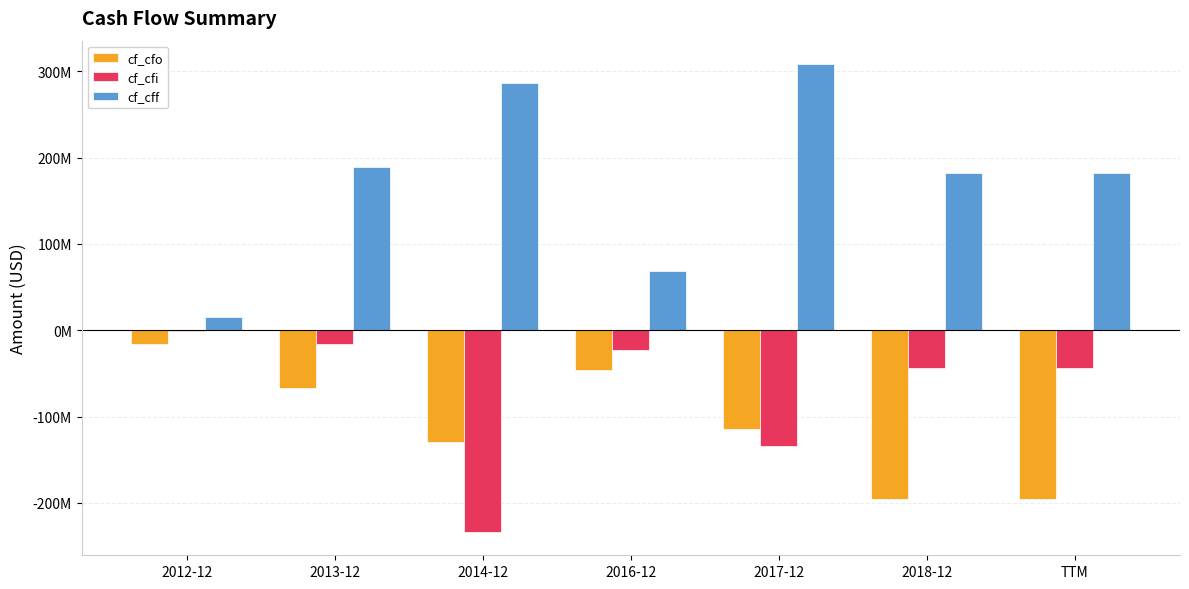

Reading left to right, transcribe all the data shown in this chart.

cf_cfo: 2012-12=-15901000	2013-12=-67498000	2014-12=-129671000	2016-12=-45836000	2017-12=-114648000	2018-12=-195578000	TTM=-195578000
cf_cfi: 2012-12=-839000	2013-12=-16258000	2014-12=-233712000	2016-12=-23201000	2017-12=-134446000	2018-12=-43536000	TTM=-43536000
cf_cff: 2012-12=15854000	2013-12=188774000	2014-12=286847000	2016-12=69200000	2017-12=308476000	2018-12=181842000	TTM=181842000